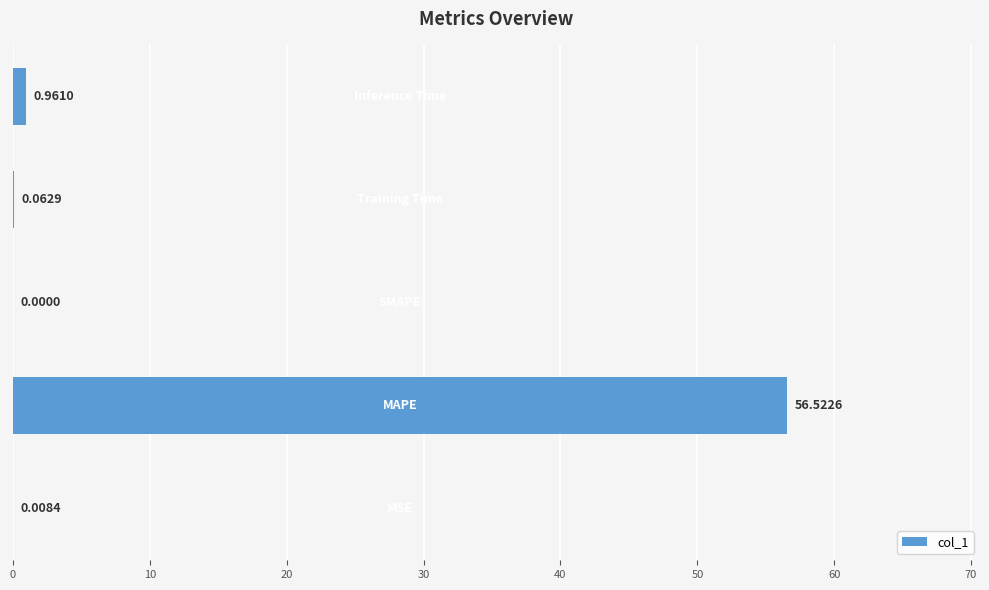

What is the sum of all values?

57.6